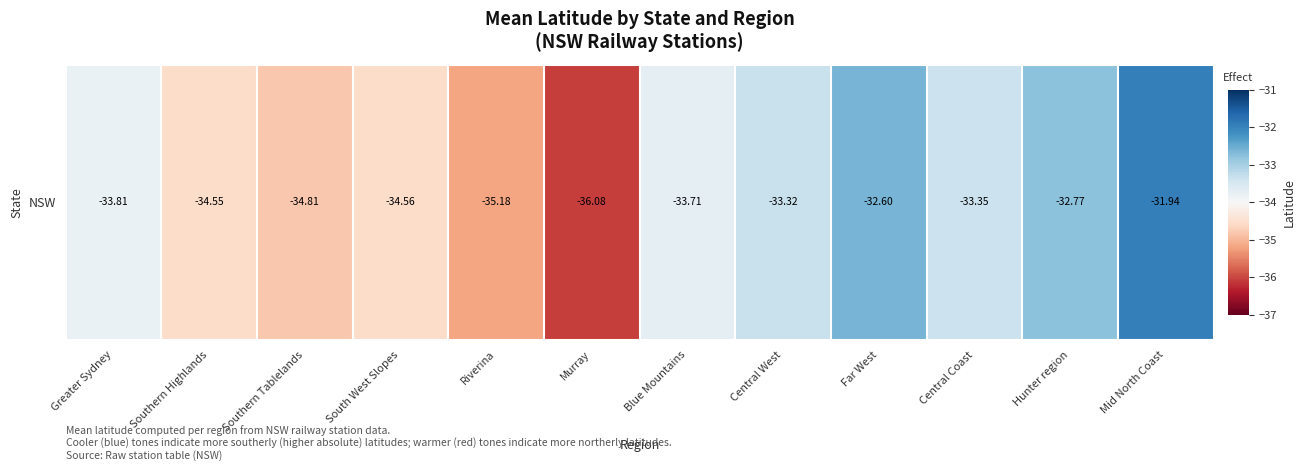

Reading left to right, what are all the values shown in this chart?

Greater Sydney=-33.8	Southern Highlands=-34.5	Southern Tablelands=-34.8	South West Slopes=-34.6	Riverina=-35.2	Murray=-36.1	Blue Mountains=-33.7	Central West=-33.3	Far West=-32.6	Central Coast=-33.4	Hunter region=-32.8	Mid North Coast=-31.9